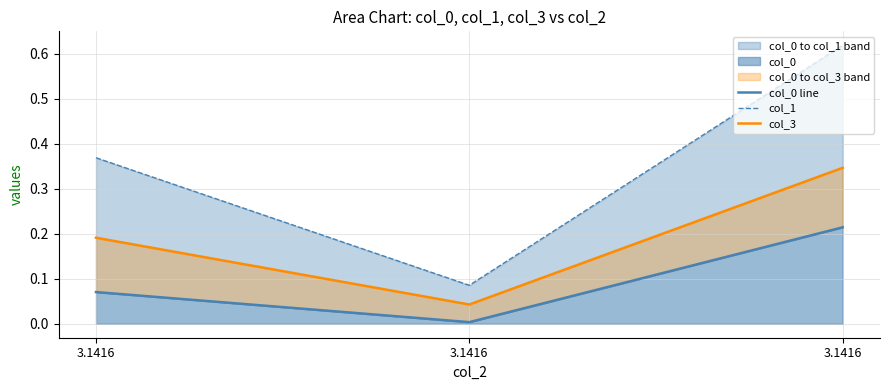

How many lines are shown in the chart?

3